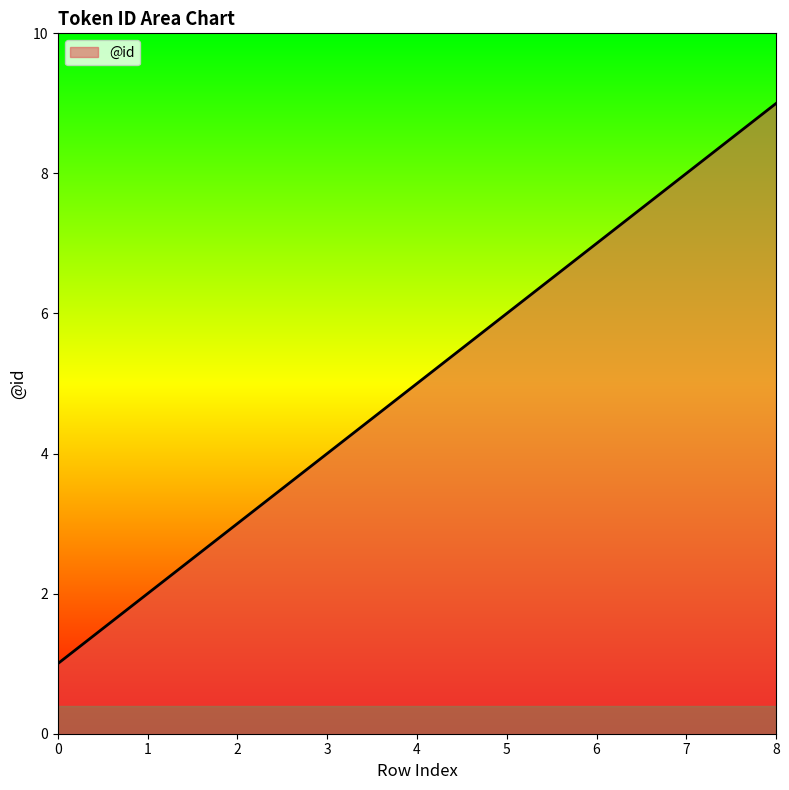

What is the change in value from 4 to 8?

+4